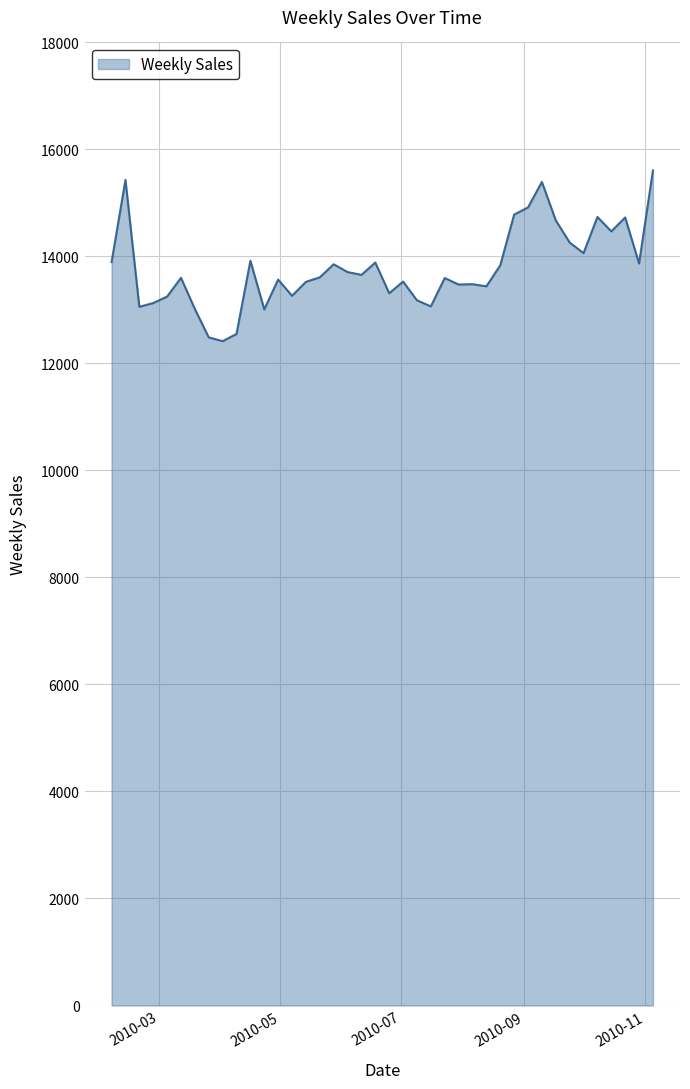

What is the smallest value displayed?

12416.8